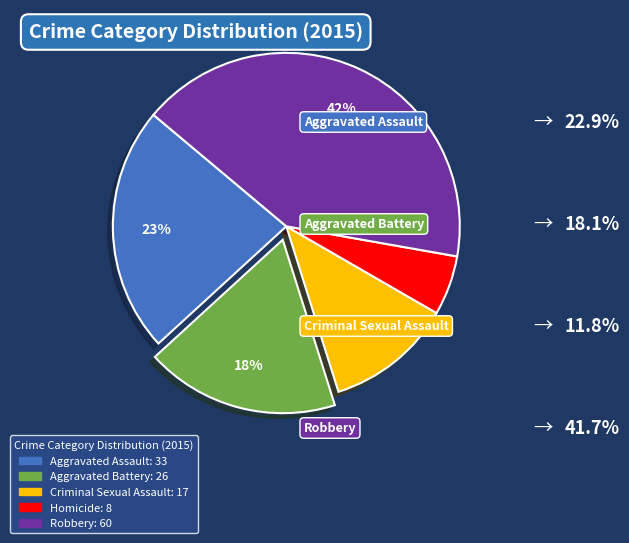

True or false: Robbery accounts for 52% of the total.

False